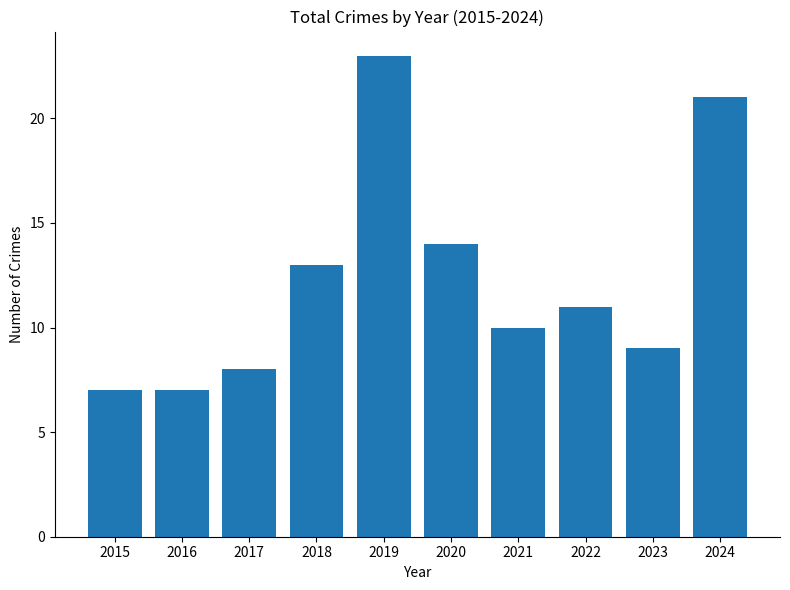

What is the maximum value shown in the chart?

23